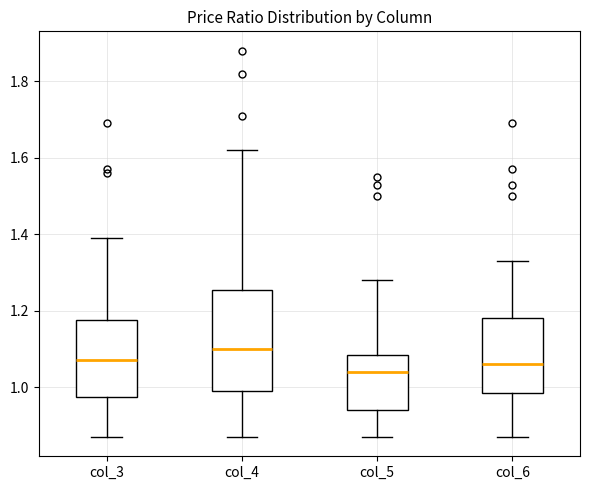

Reading left to right, read every box against the y-axis: the position of its median line, the range the box covers, and the ends of its whiskers. The values are not printed on the chart, so give them approximately, as read against the axis.

col_3: median 1.08, box 0.98 to 1.18, whiskers 0.88 to 1.40
col_4: median 1.10, box 1.00 to 1.26, whiskers 0.88 to 1.62
col_5: median 1.04, box 0.94 to 1.08, whiskers 0.88 to 1.28
col_6: median 1.06, box 0.98 to 1.18, whiskers 0.88 to 1.34